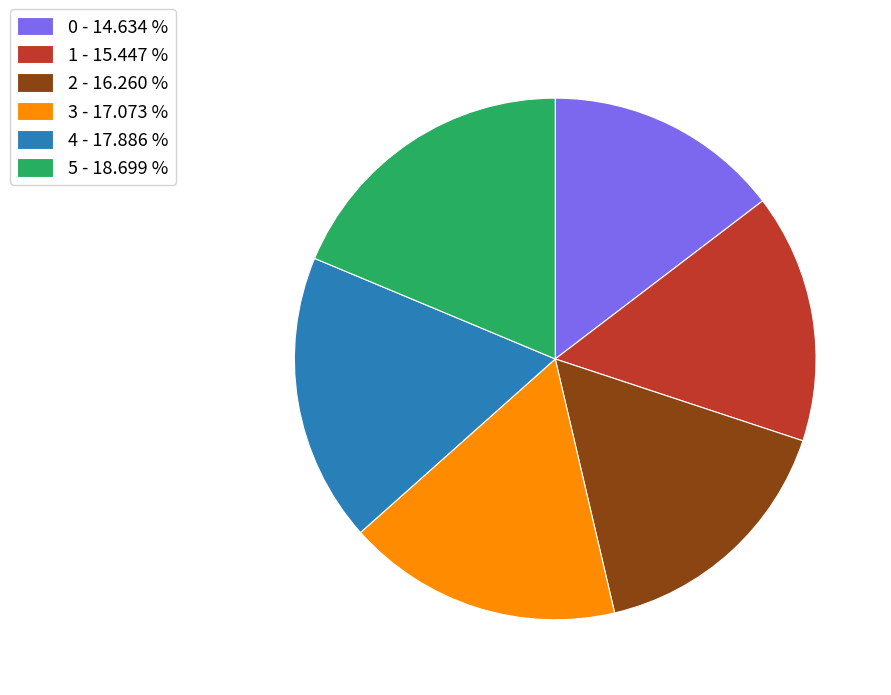

Which slice is the largest?

5